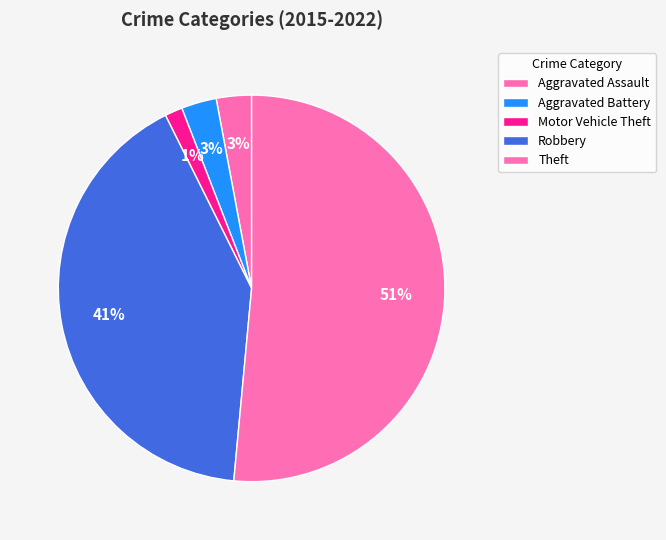

To the nearest percent, what percentage of the pie is Aggravated Assault?

3%